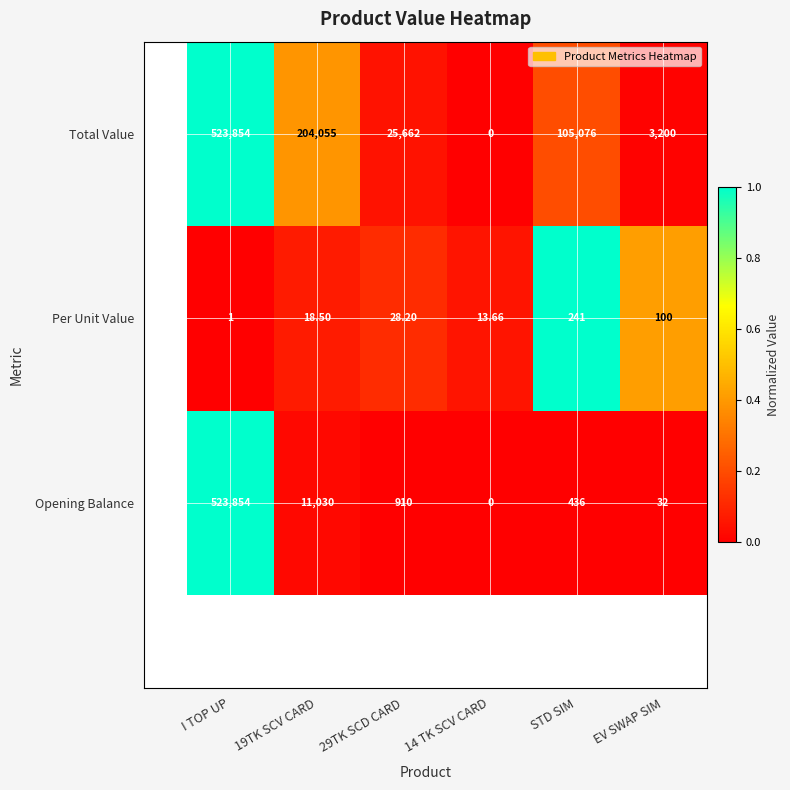

At which category is the sum across all series the highest?

I TOP UP